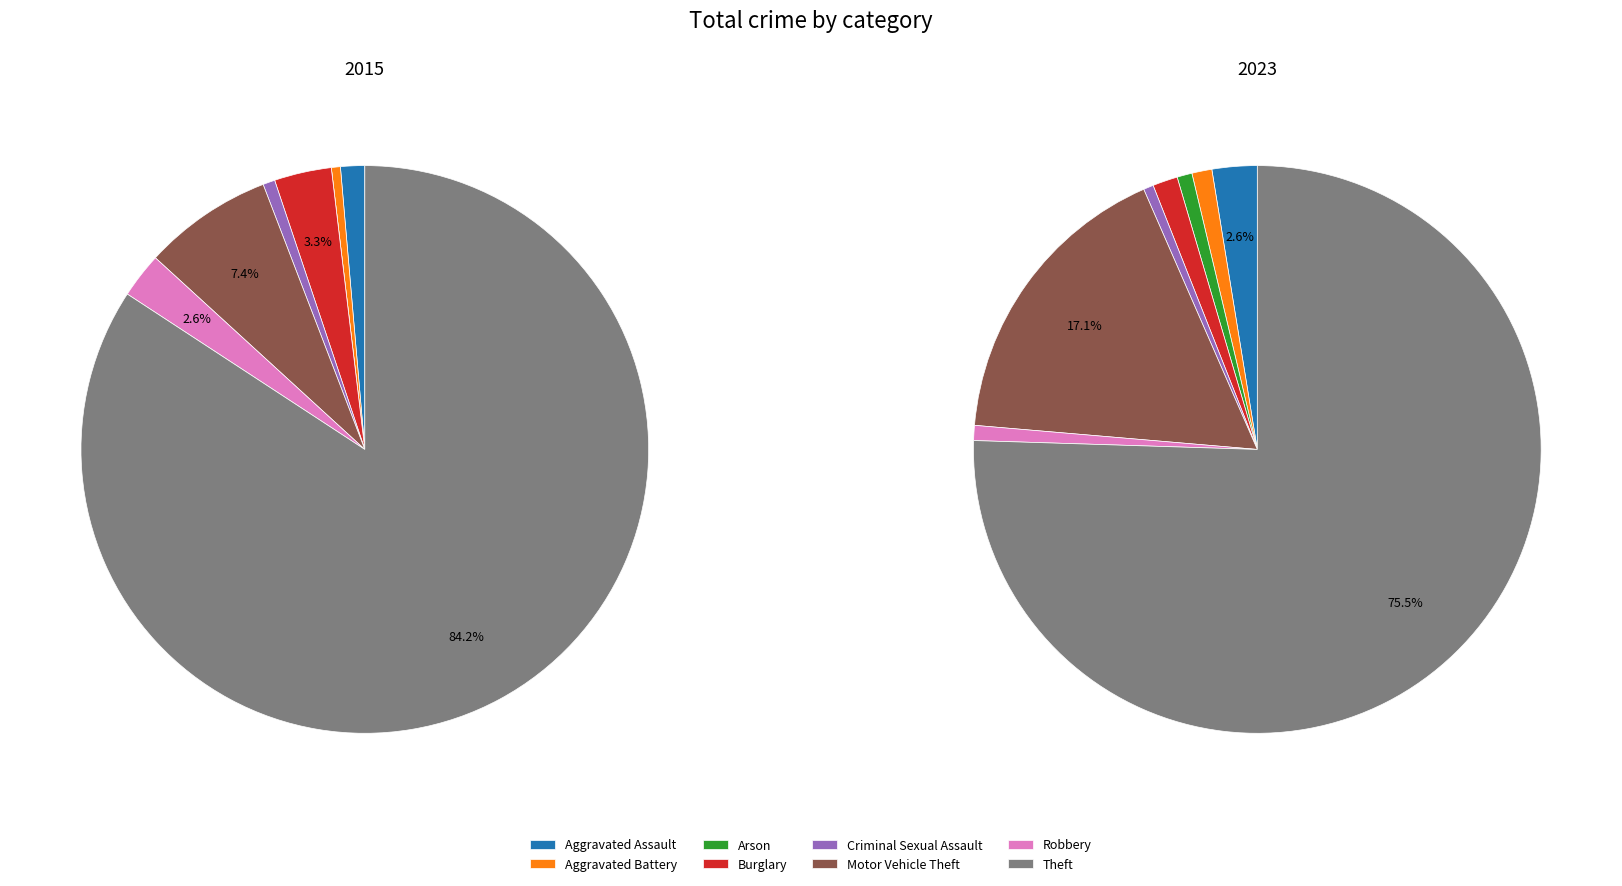

Is there a majority slice in this chart?

Yes